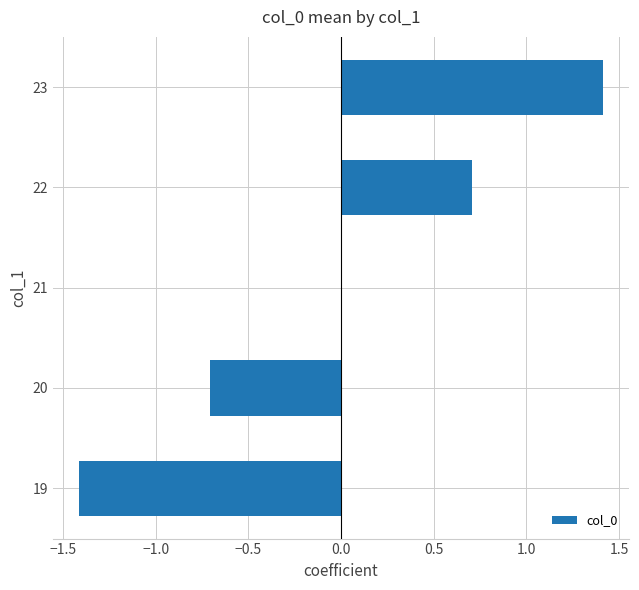

What is the approximate value at 22?

0.7